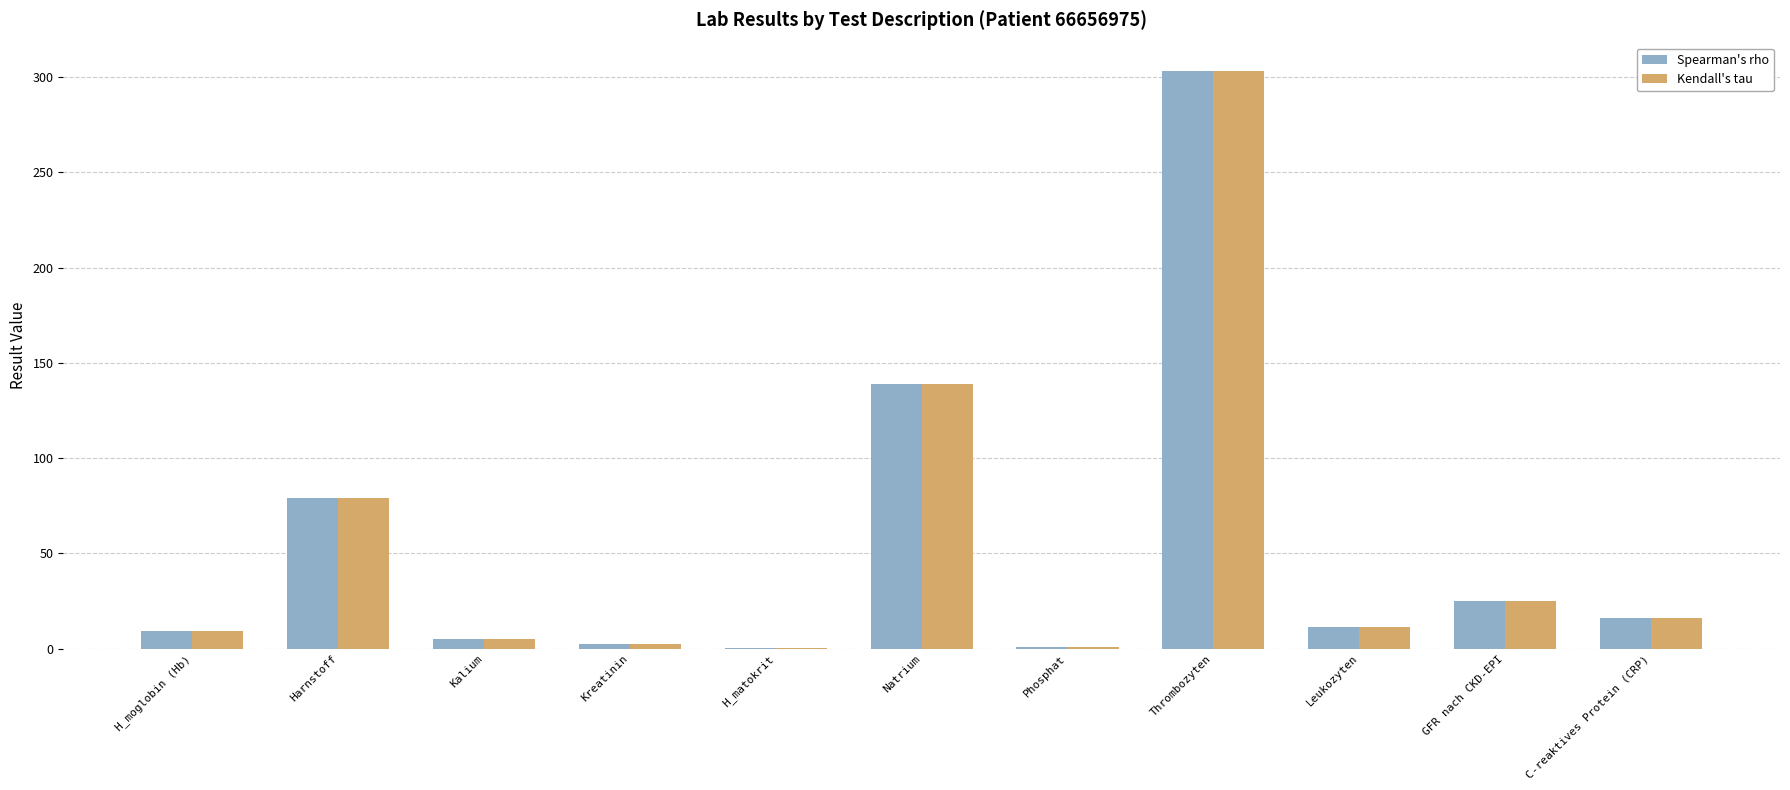

At which label does Spearman's rho reach its peak?

Thrombozyten